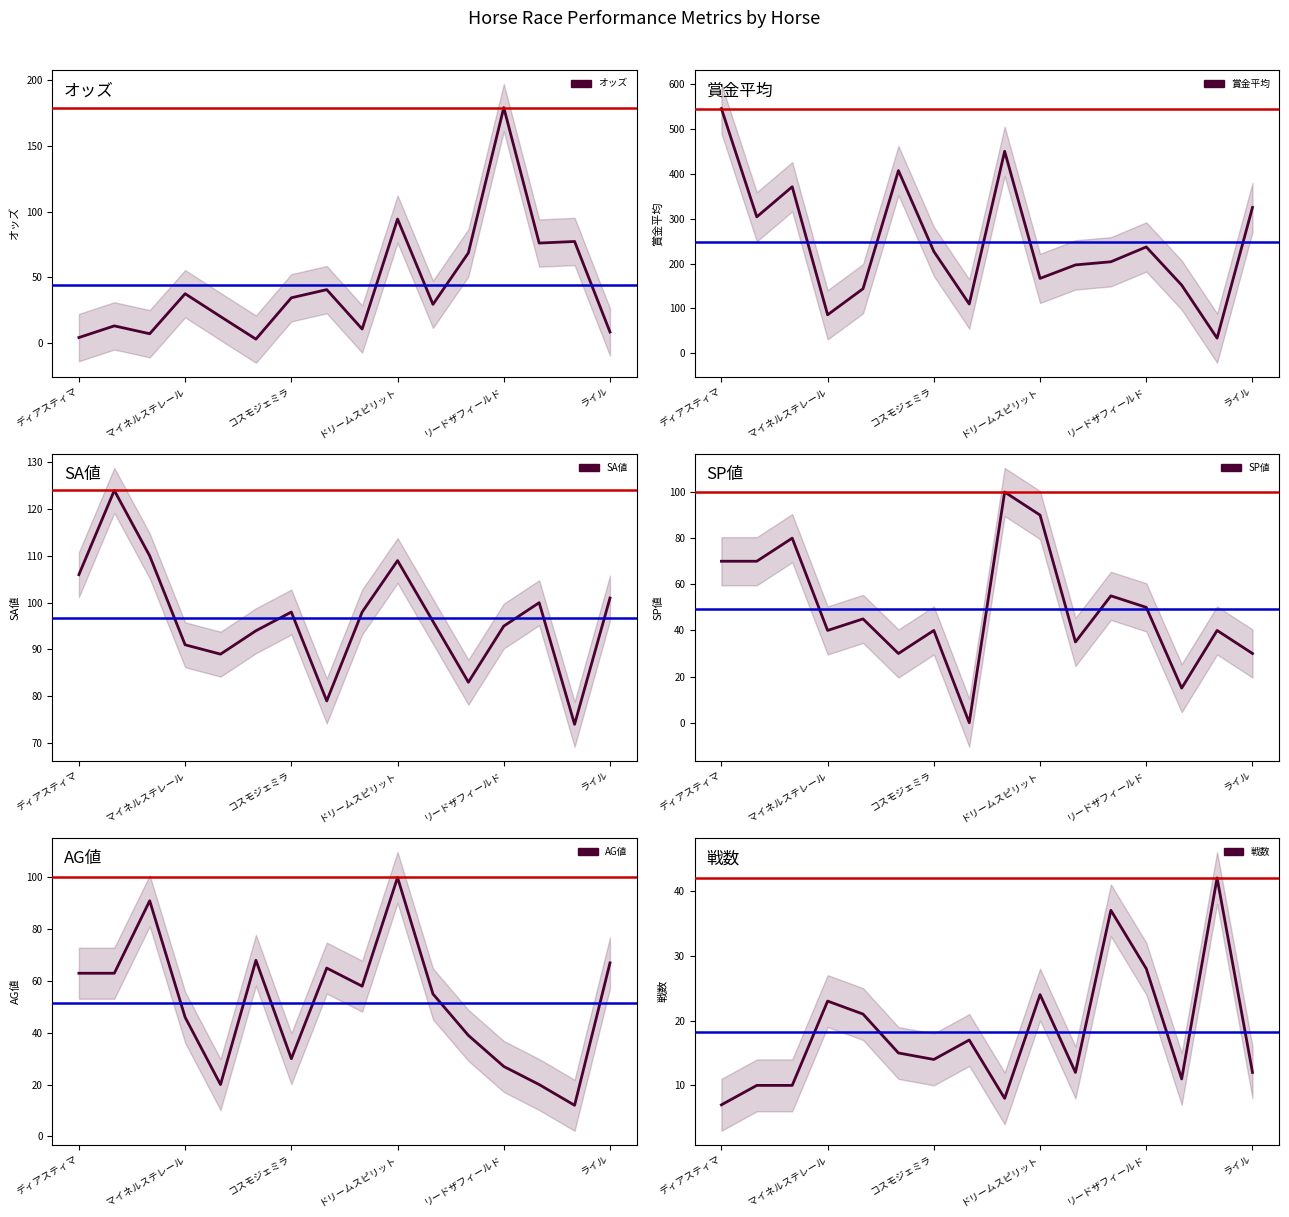

What position from the left is ドリームスピリット?

10